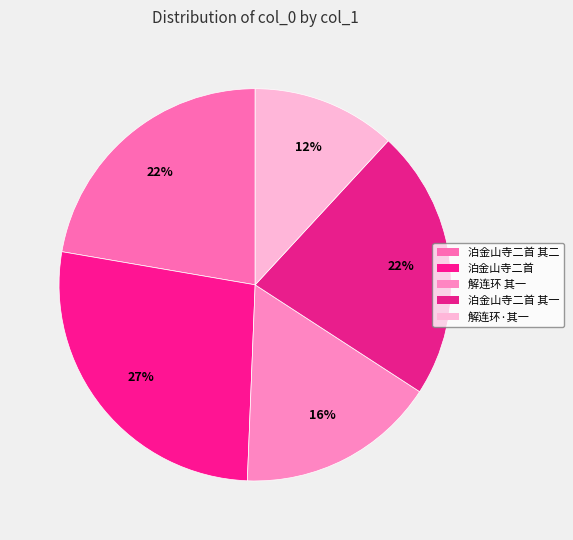

Count the number of slices in the pie.

5